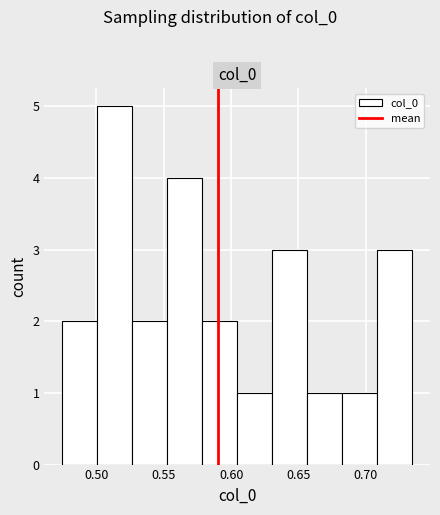

What is the height of the bar covering 0.500 to 0.525 on the x-axis? Neither the bar edges nor the heights are printed on the chart, so give them approximately, as read against the axes.

5